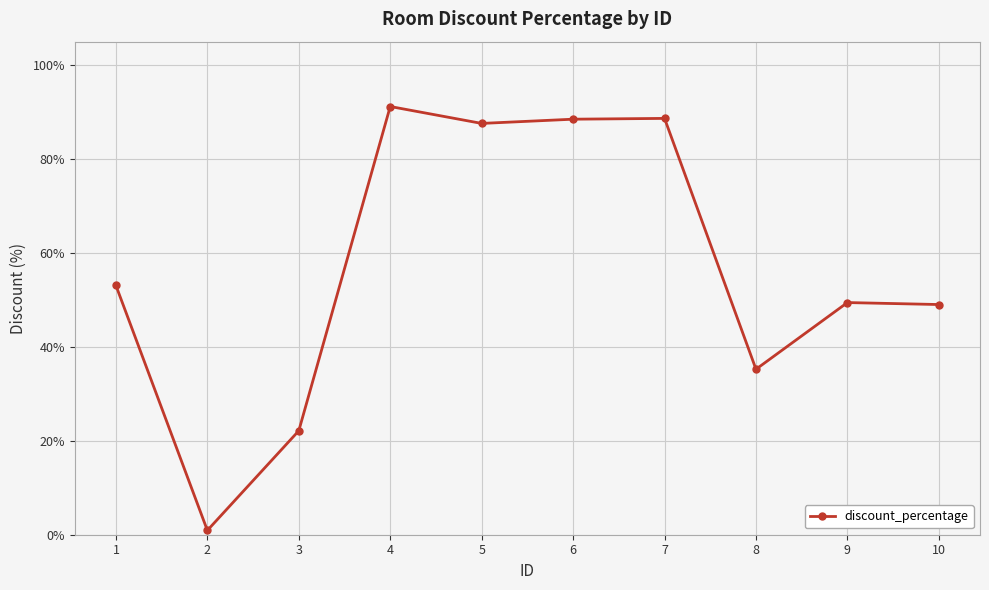

Approximately how many times larger is the value at 10 compared to 5?

0.6